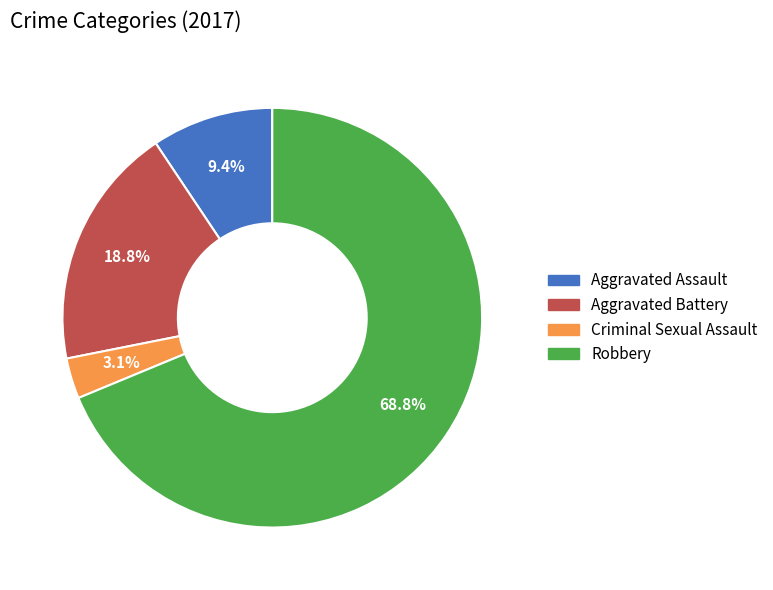

How many segments does this pie chart have?

4